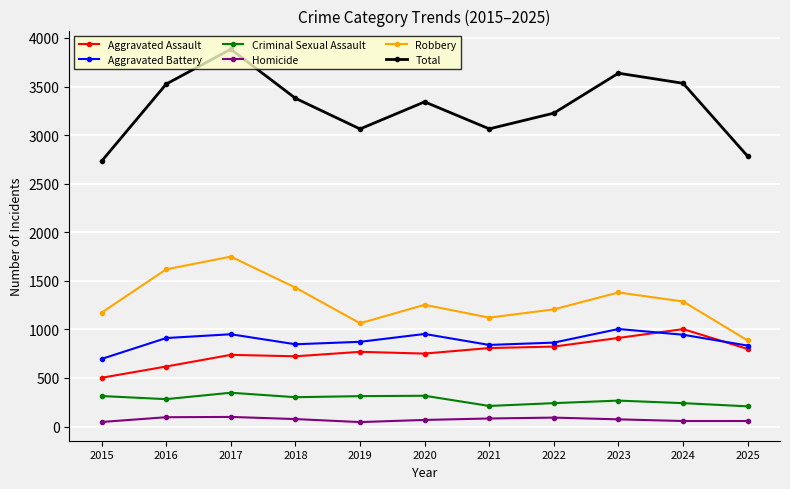

Count the number of categories in the chart.

11